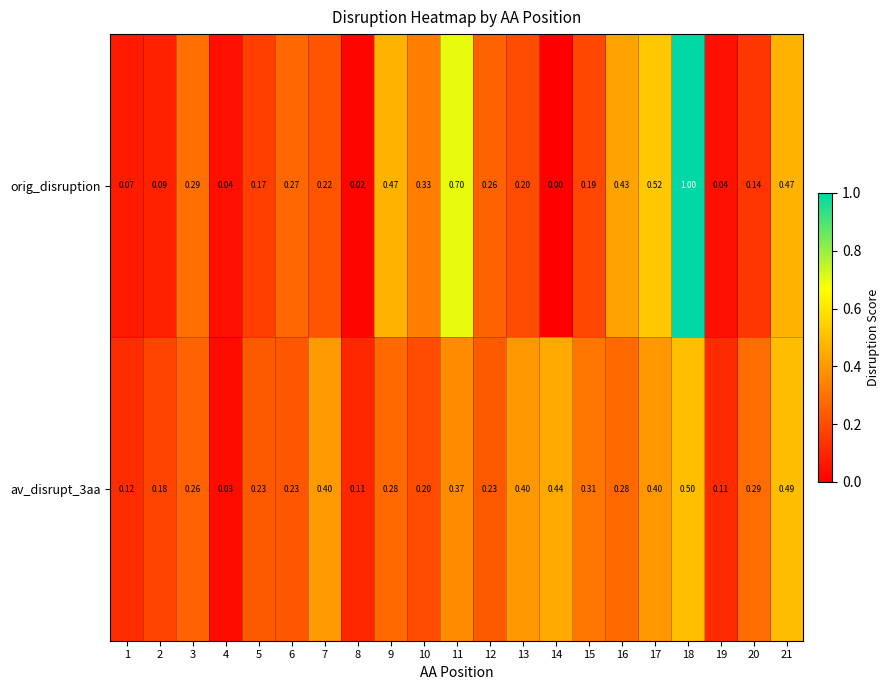

How many distinct data groups are displayed?

2